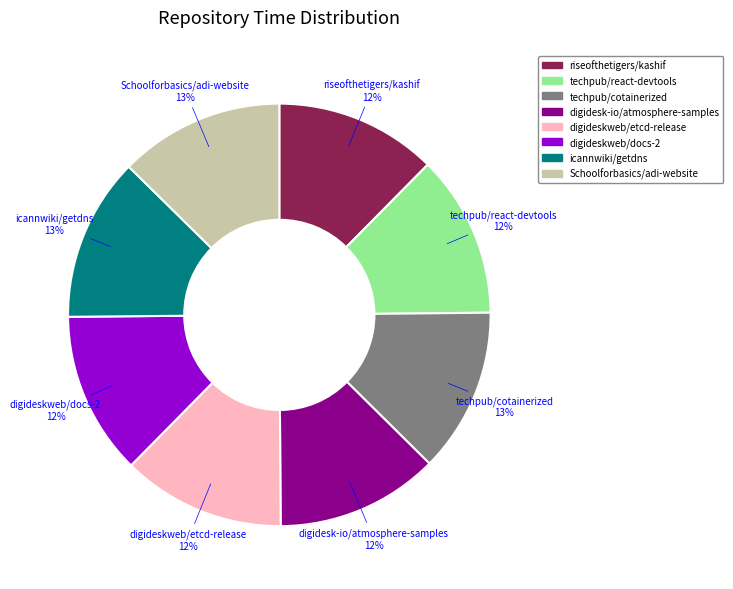

What percentage is the digideskweb/docs-2 slice, to the nearest percent?

12%